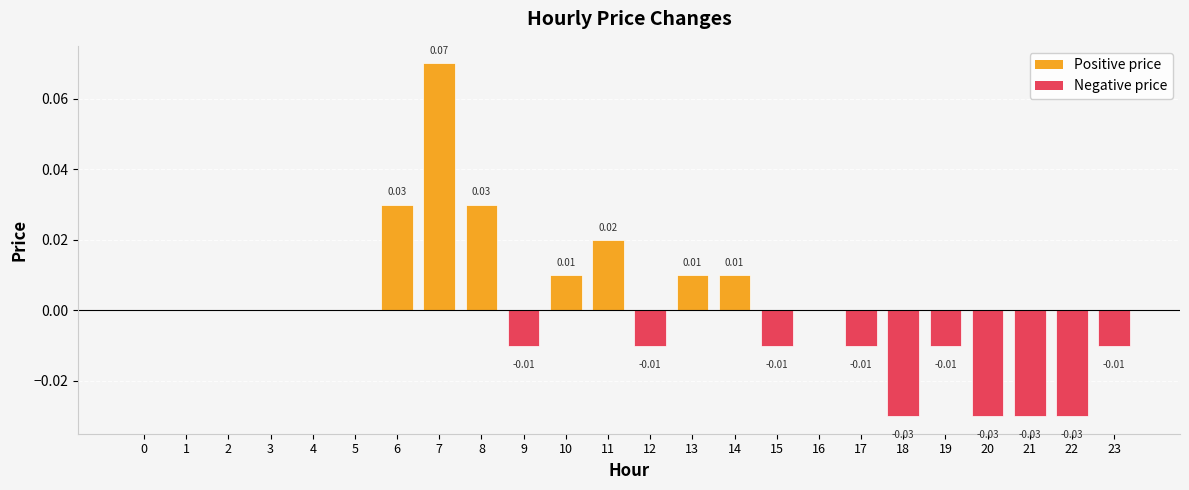

Are the bars horizontal?

No